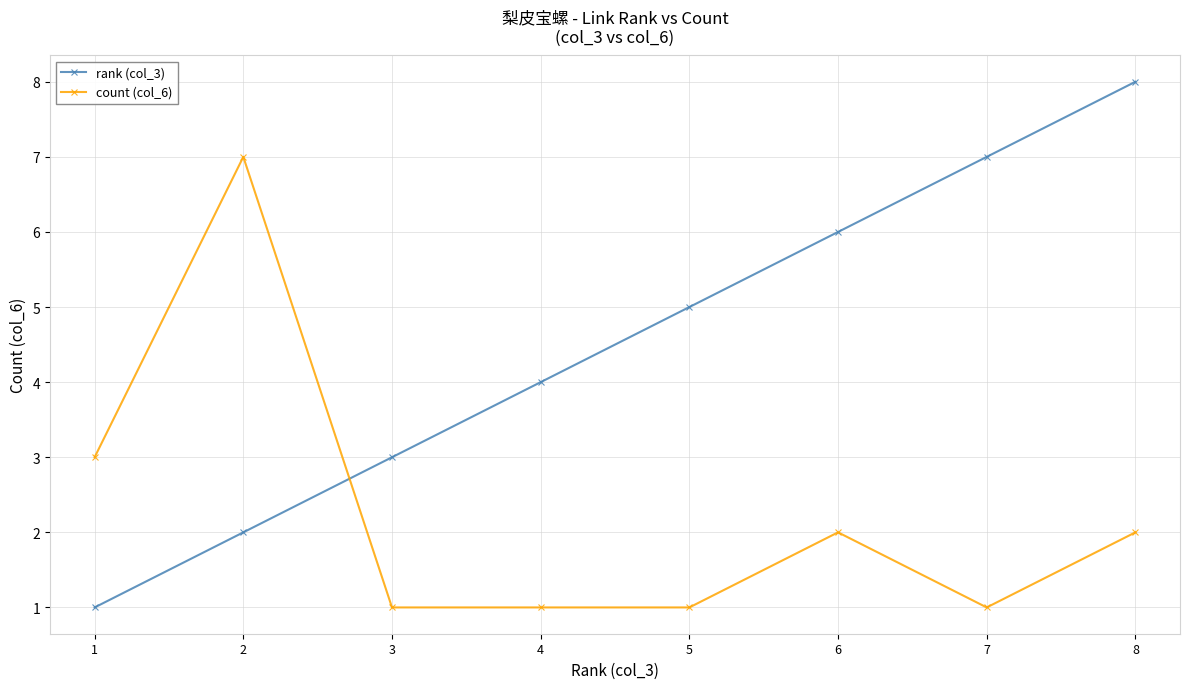

Which series has the largest total across all categories?

rank (col_3)